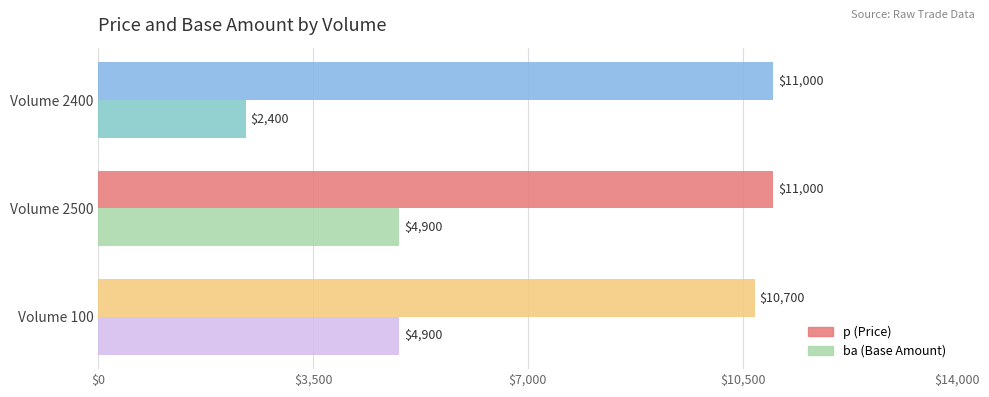

What is the spread (max minus min) of values at Volume 2500?

6100